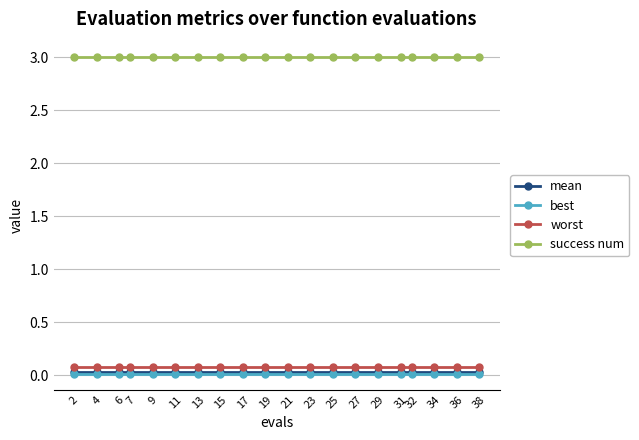

Count the number of categories in the chart.

20